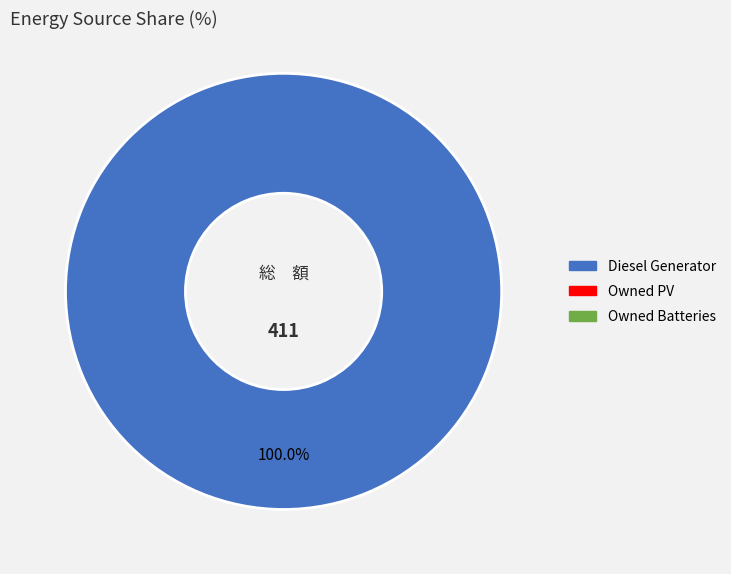

Is there any slice that represents more than half of the pie?

Yes